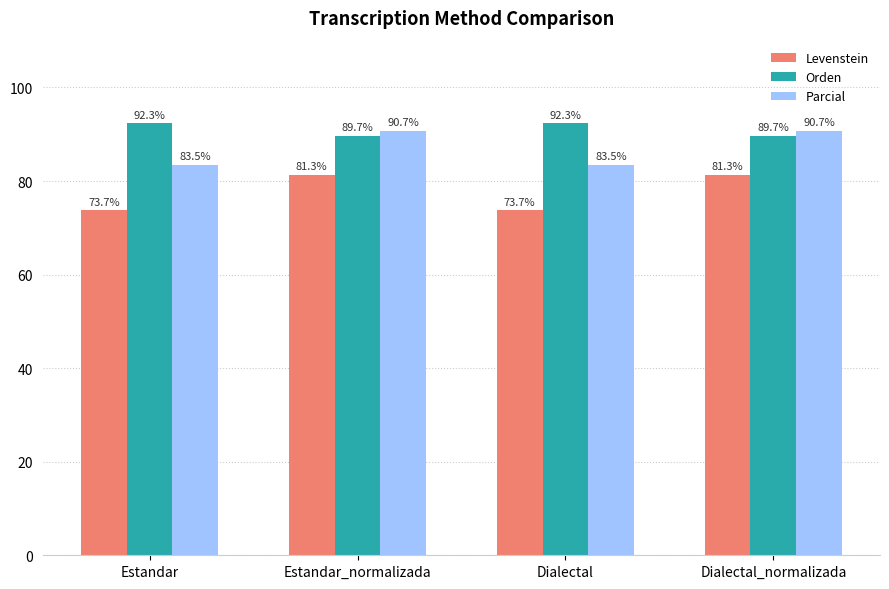

At which label does Parcial first exceed 90?

Estandar_normalizada